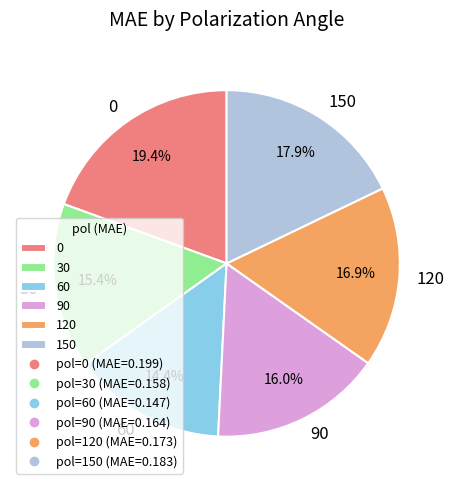

Is it true that 120 is 17% of the pie?

True